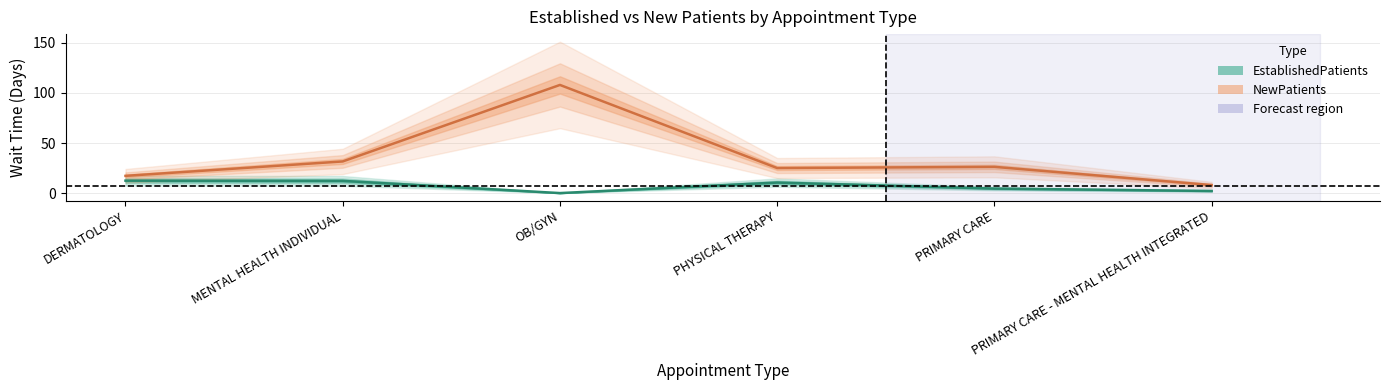

Rank the series by their maximum value, from highest to lowest.

NewPatients, EstablishedPatients